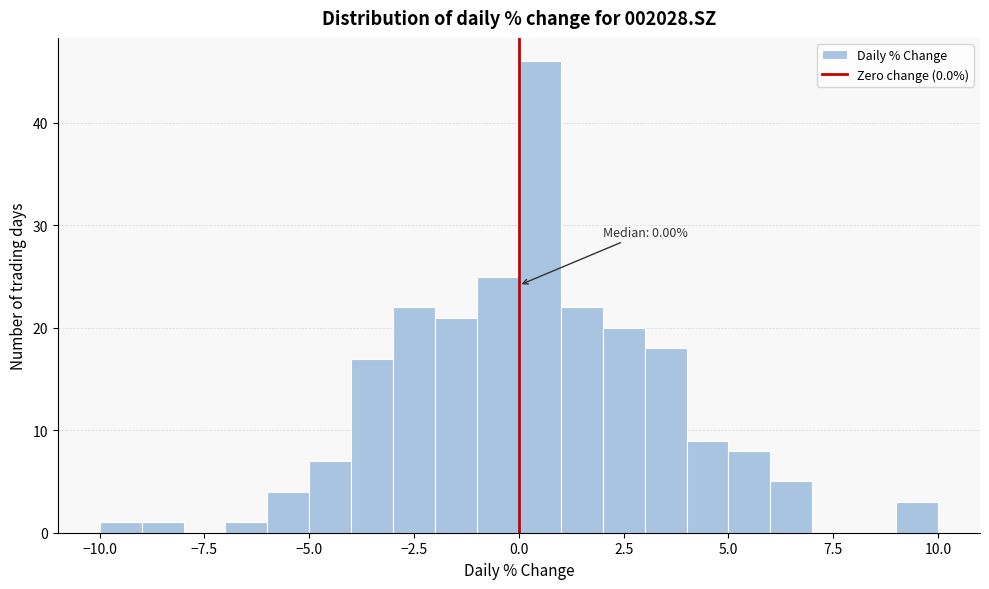

Around what value on the x-axis is the tallest bar? Give the approximate position of its centre, as read against the axis.

0.5